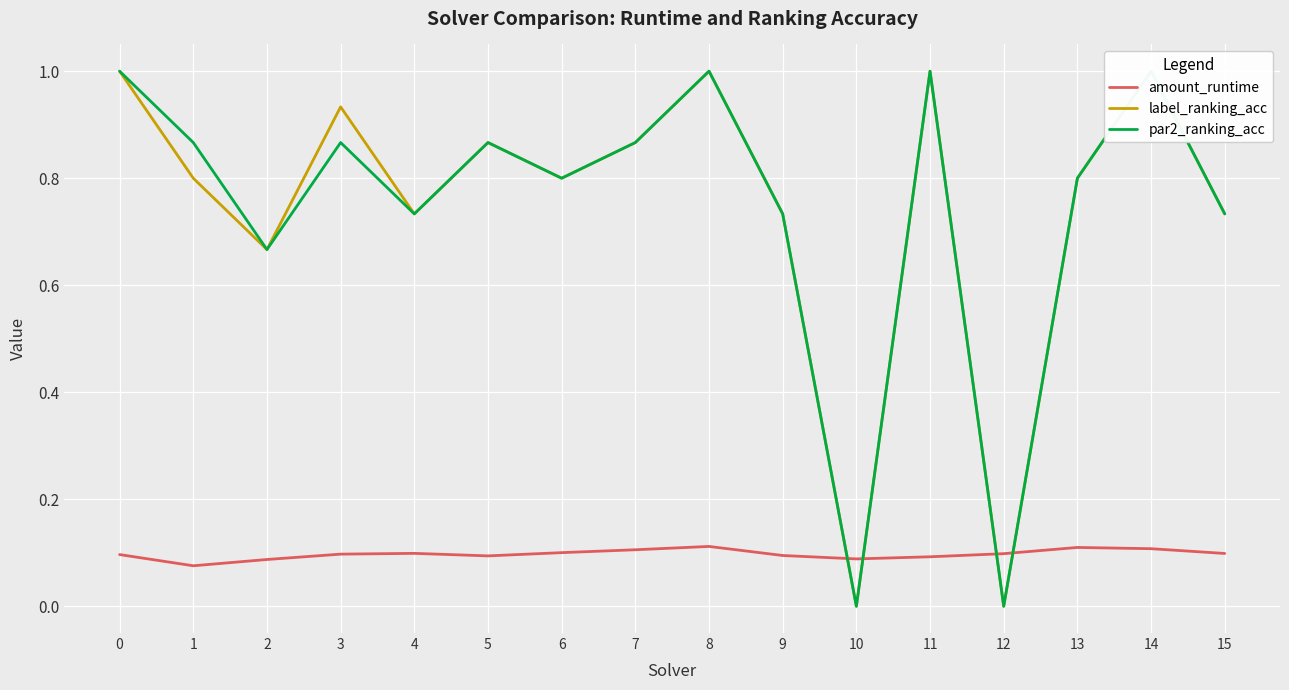

The par2_ranking_acc series shows 0.7 at 15. True or false?

True